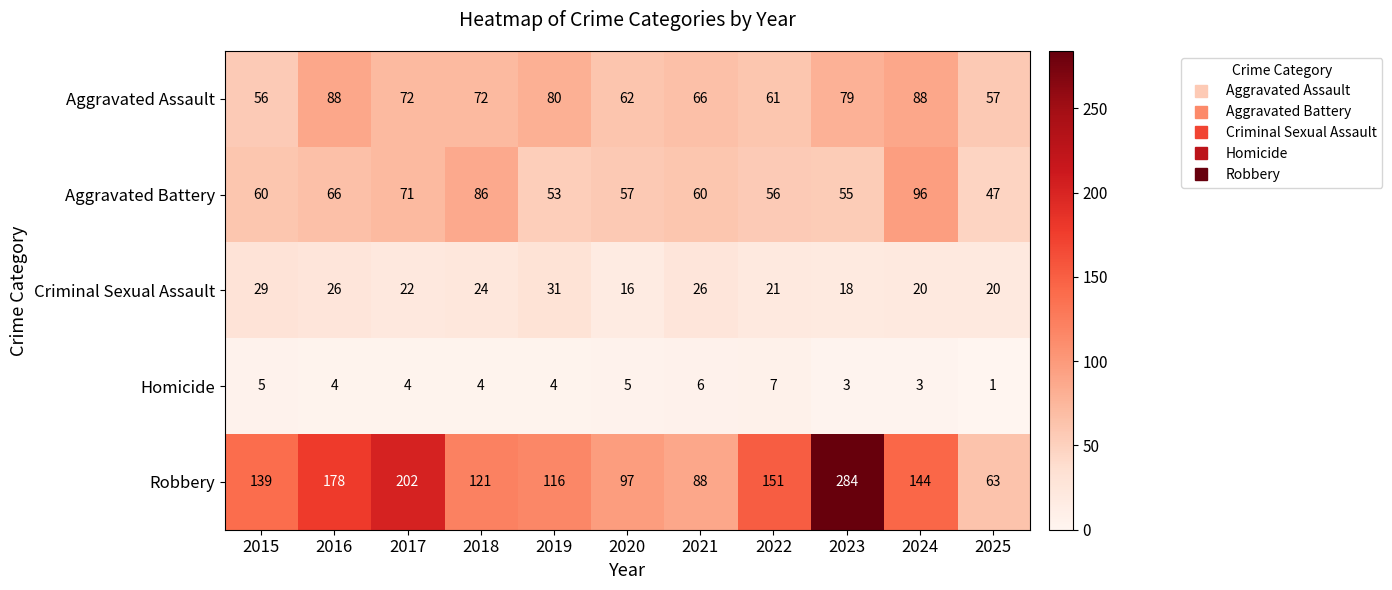

Where is Robbery nearest to the value 173?

2016